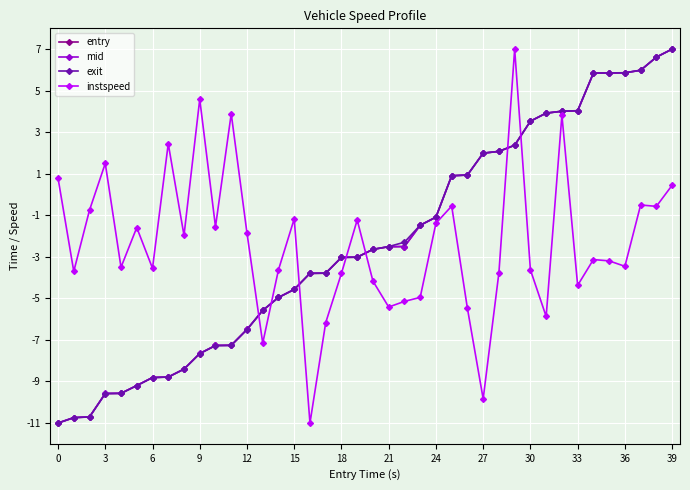

What is the minimum value shown in the chart?

-11.0